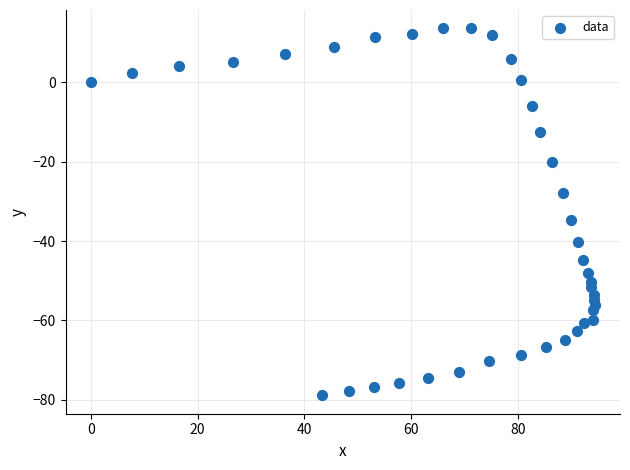

What Y value in the scatter plot is closest to -32?

-34.7